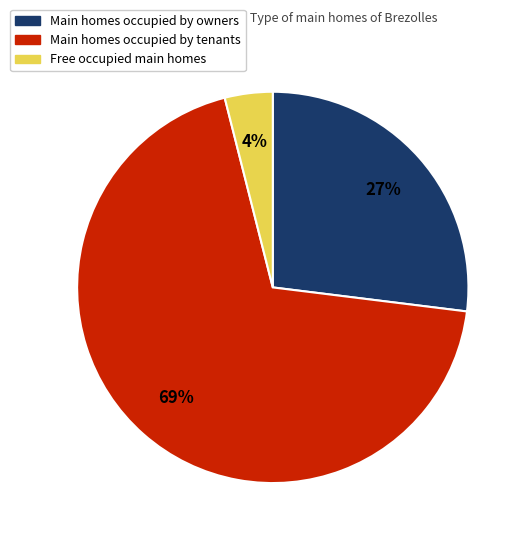

Is there any slice that represents more than half of the pie?

Yes